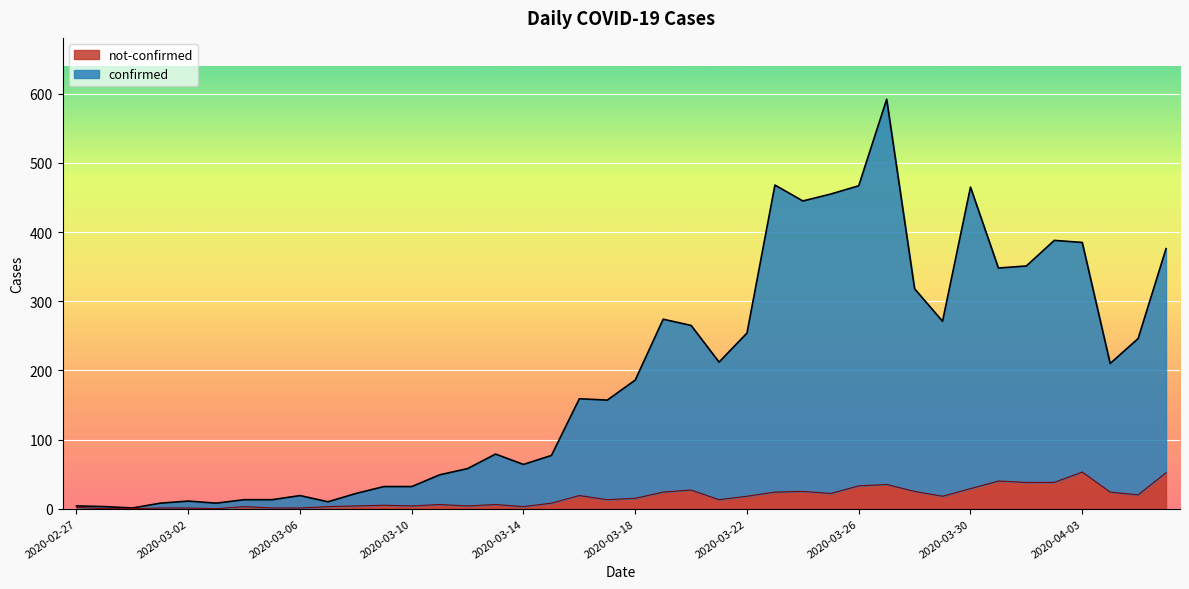

How many lines are shown in the chart?

2